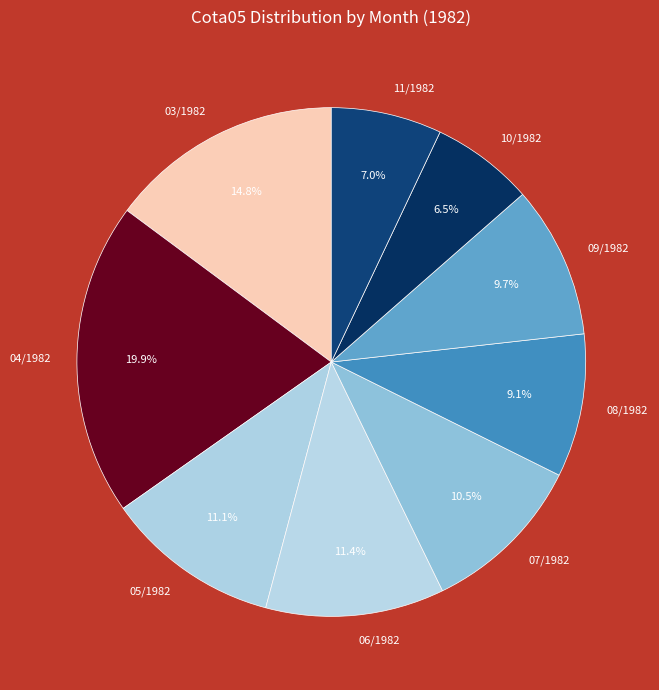

What is the largest slice in the pie chart?

04/1982